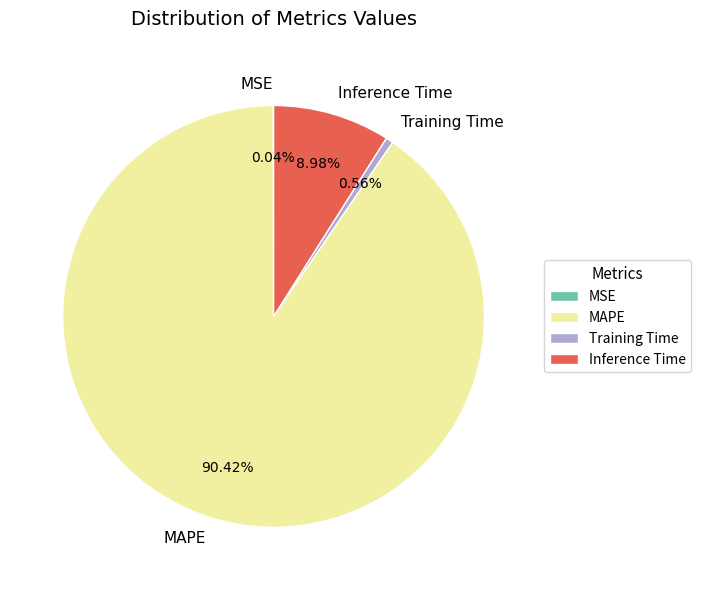

What percentage is the Training Time slice, to the nearest percent?

1%